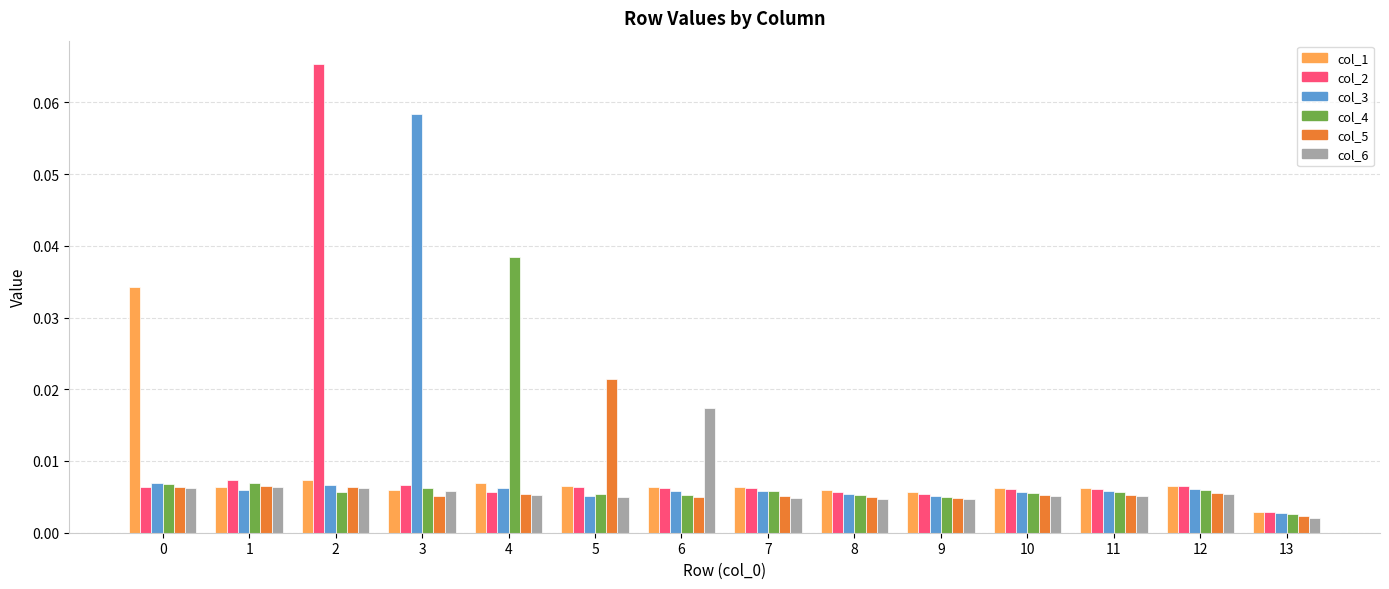

Rank the series by their maximum value, from highest to lowest.

col_2, col_3, col_4, col_1, col_5, col_6